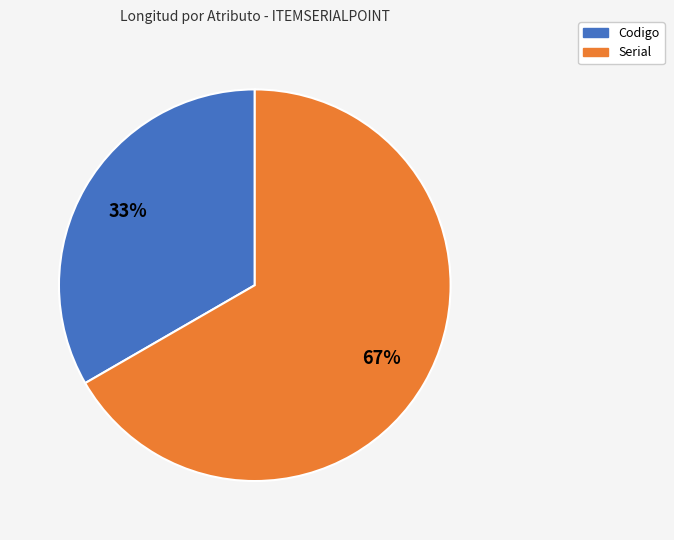

Which category has the smallest portion of the pie?

Codigo